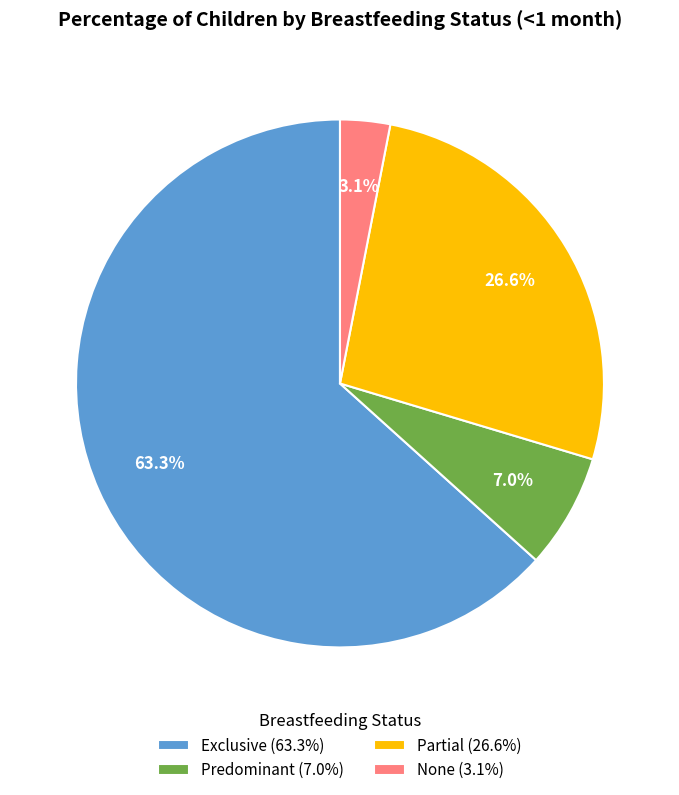

Does Exclusive account for over 50% of the chart?

Yes